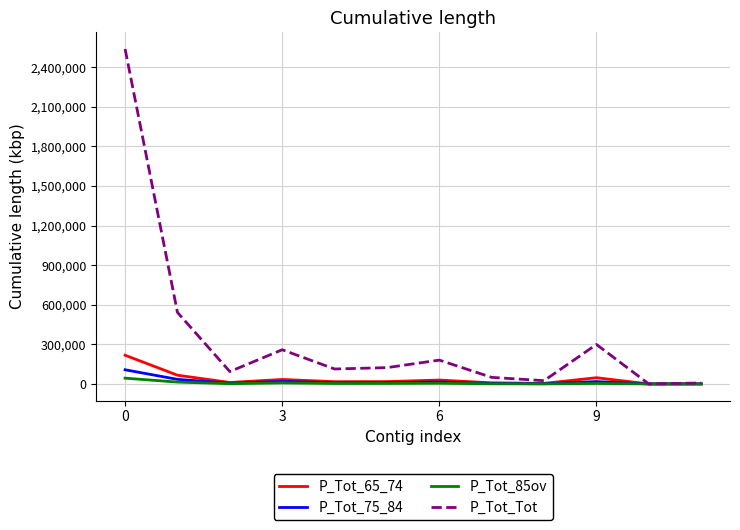

What is the difference between the maximum and minimum values in the P_Tot_Tot series?

2538439